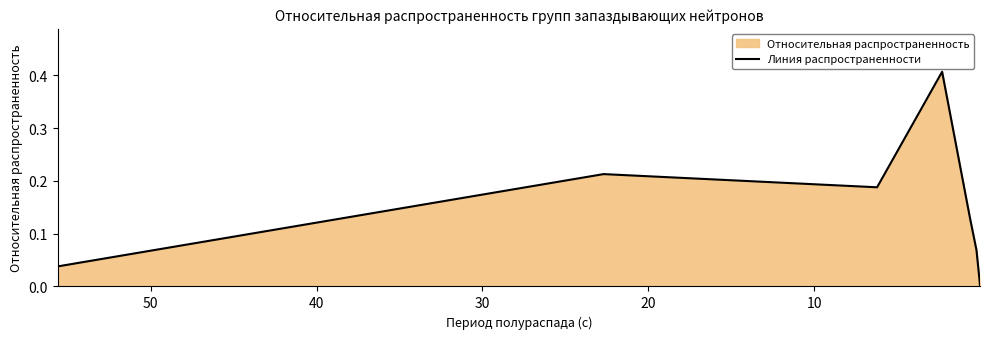

True or false: the data shows 0.2 at 20.

True